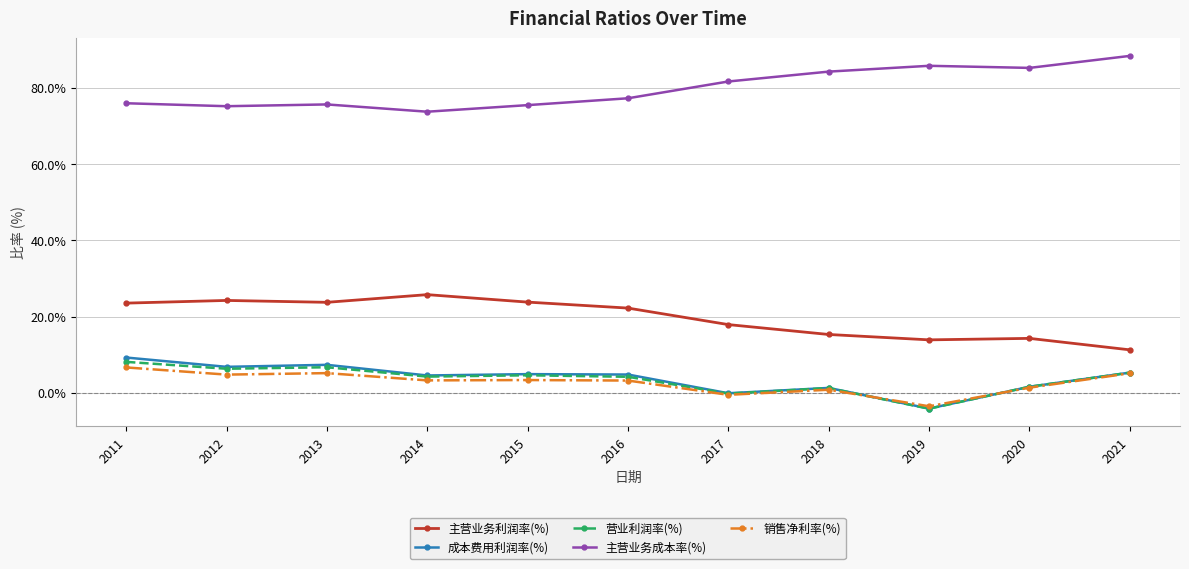

What is the value of the 成本费用利润率(%) point at the 1st from the left?

9.3